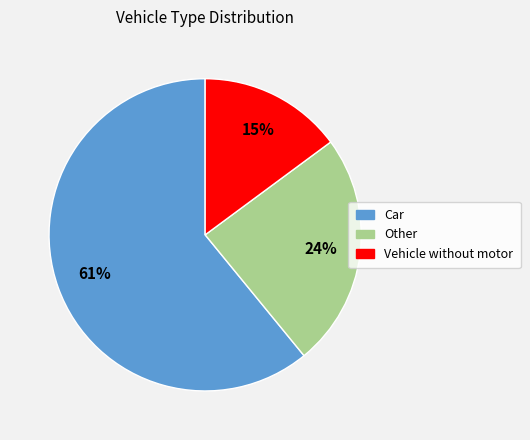

Count the number of slices in the pie.

3